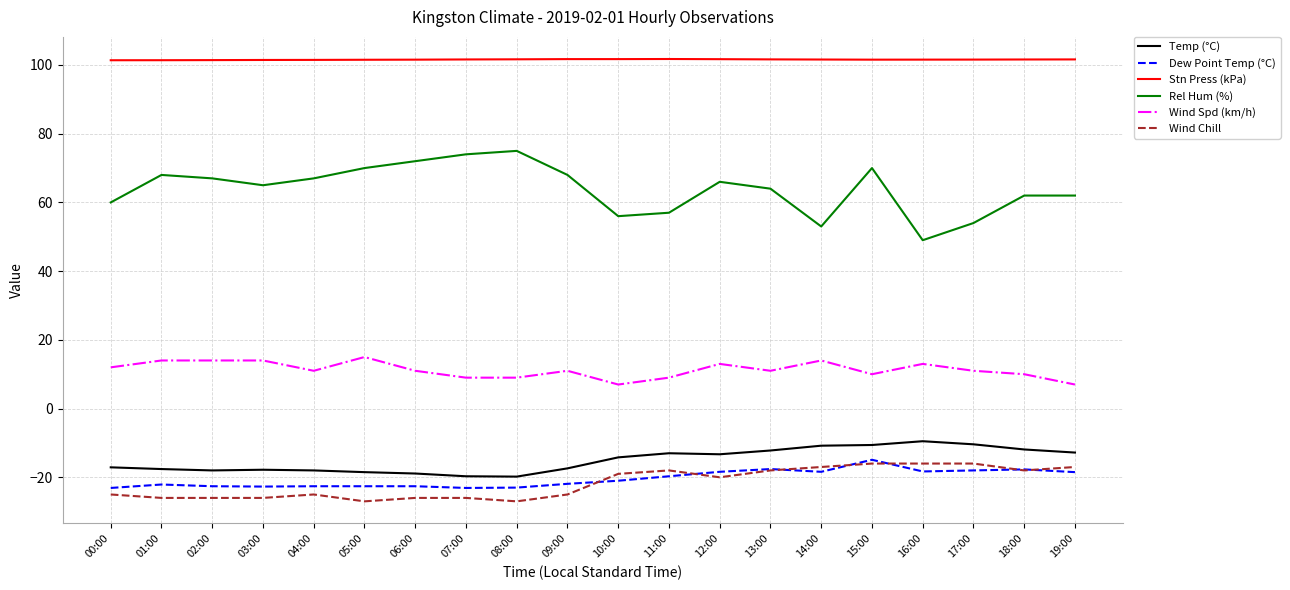

True or false: Temp (°C) and Wind Spd (km/h) intersect in this chart.

False